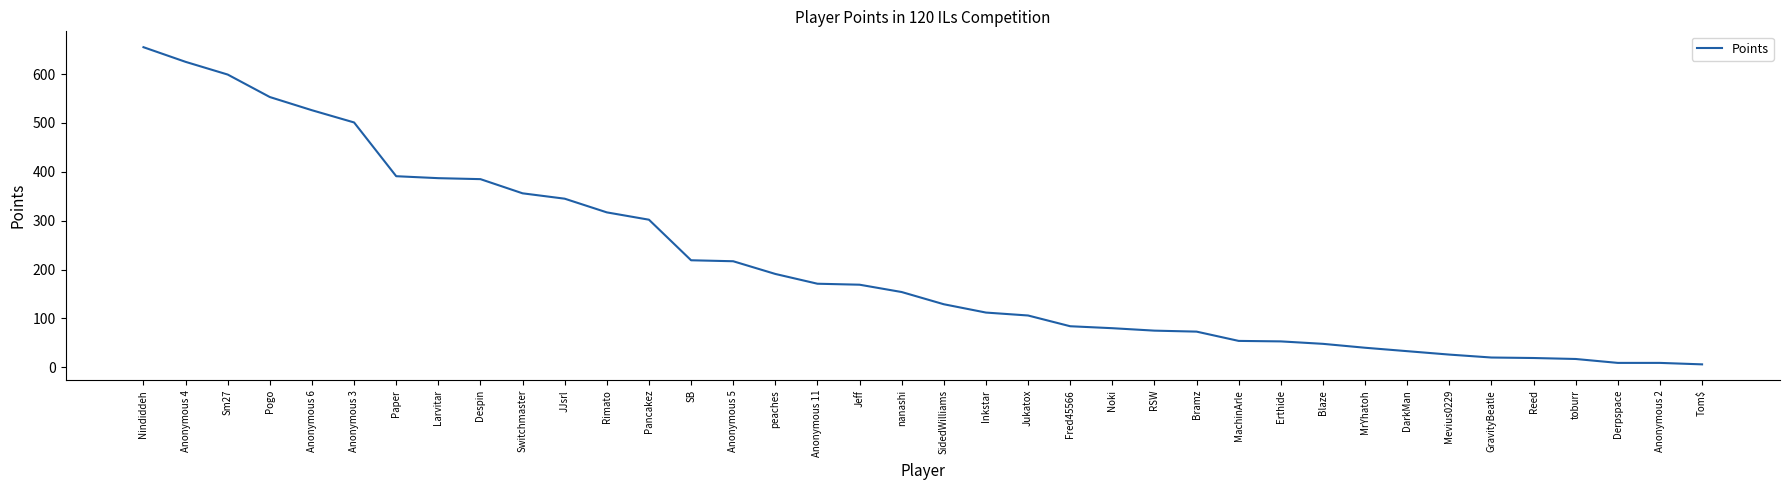

What is the maximum value shown in the chart?

655